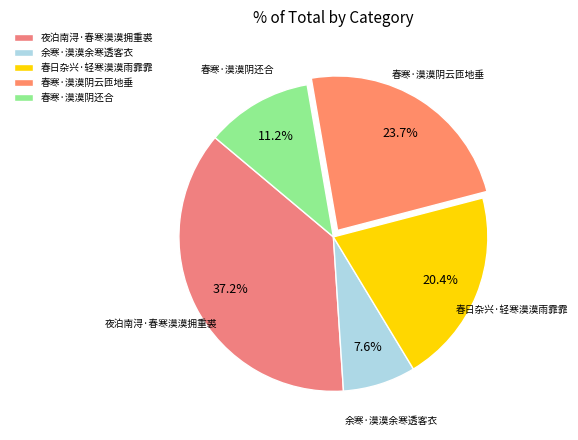

To the nearest percent, what portion does 春寒·漠漠阴还合 represent?

11%